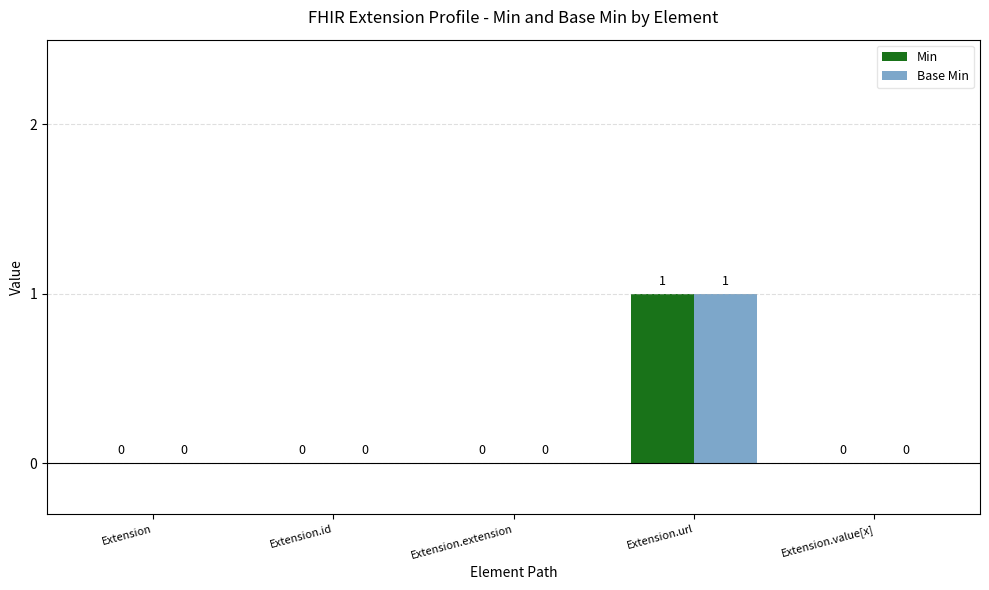

At which category is the sum across all series the highest?

Extension.url